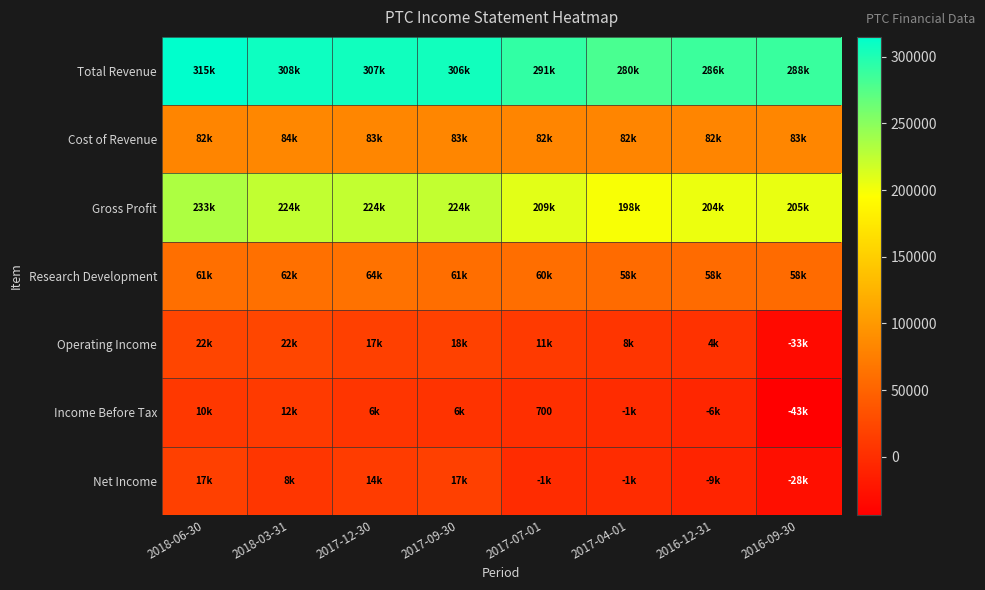

What is the sum of the Cost of Revenue values at 2018-03-31 and 2018-06-30?

165200